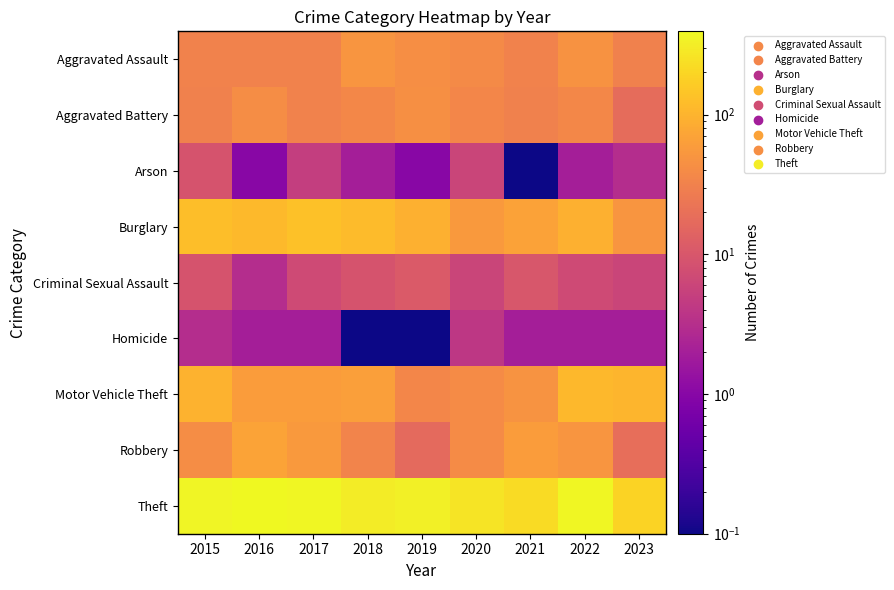

Reading left to right, transcribe all the data shown in this chart.

Aggravated Assault: 2015=32.0	2016=32.0	2017=32.0	2018=50.0	2019=43.0	2020=39.0	2021=32.0	2022=47.0	2023=31.0
Aggravated Battery: 2015=31.0	2016=41.0	2017=32.0	2018=37.0	2019=44.0	2020=35.0	2021=31.0	2022=36.0	2023=18.0
Arson: 2015=9.0	2016=1.0	2017=5.0	2018=2.0	2019=1.0	2020=6.0	2021=0.1	2022=2.0	2023=3.0
Burglary: 2015=123.0	2016=113.0	2017=133.0	2018=117.0	2019=92.0	2020=55.0	2021=67.0	2022=94.0	2023=50.0
Criminal Sexual Assault: 2015=9.0	2016=3.0	2017=7.0	2018=9.0	2019=11.0	2020=6.0	2021=10.0	2022=7.0	2023=6.0
Homicide: 2015=3.0	2016=2.0	2017=2.0	2018=0.1	2019=0.1	2020=4.0	2021=2.0	2022=2.0	2023=2.0
Motor Vehicle Theft: 2015=96.0	2016=59.0	2017=59.0	2018=63.0	2019=35.0	2020=40.0	2021=49.0	2022=109.0	2023=104.0
Robbery: 2015=41.0	2016=69.0	2017=55.0	2018=33.0	2019=17.0	2020=40.0	2021=59.0	2022=50.0	2023=19.0
Theft: 2015=369.0	2016=394.0	2017=372.0	2018=305.0	2019=325.0	2020=266.0	2021=224.0	2022=371.0	2023=189.0